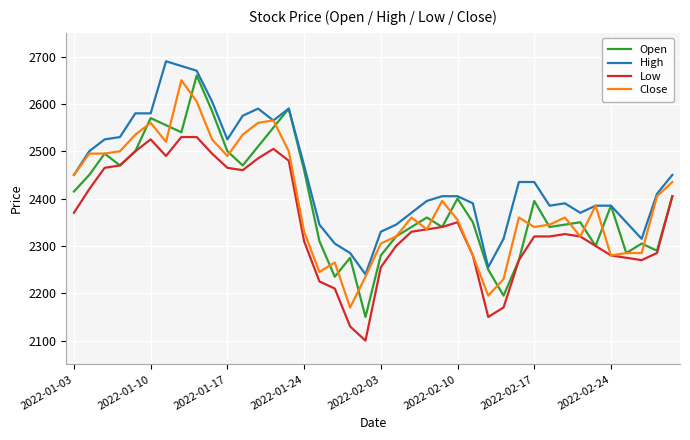

Rank the series by their maximum value, from highest to lowest.

High, Open, Close, Low